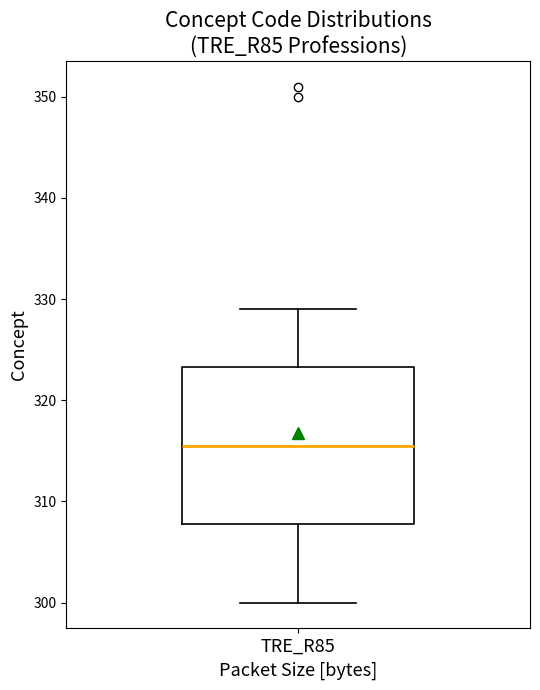

Where is the lower edge of the box for TRE_R85 on the y-axis? The values are not printed on the chart, so give them approximately, as read against the axis.

308